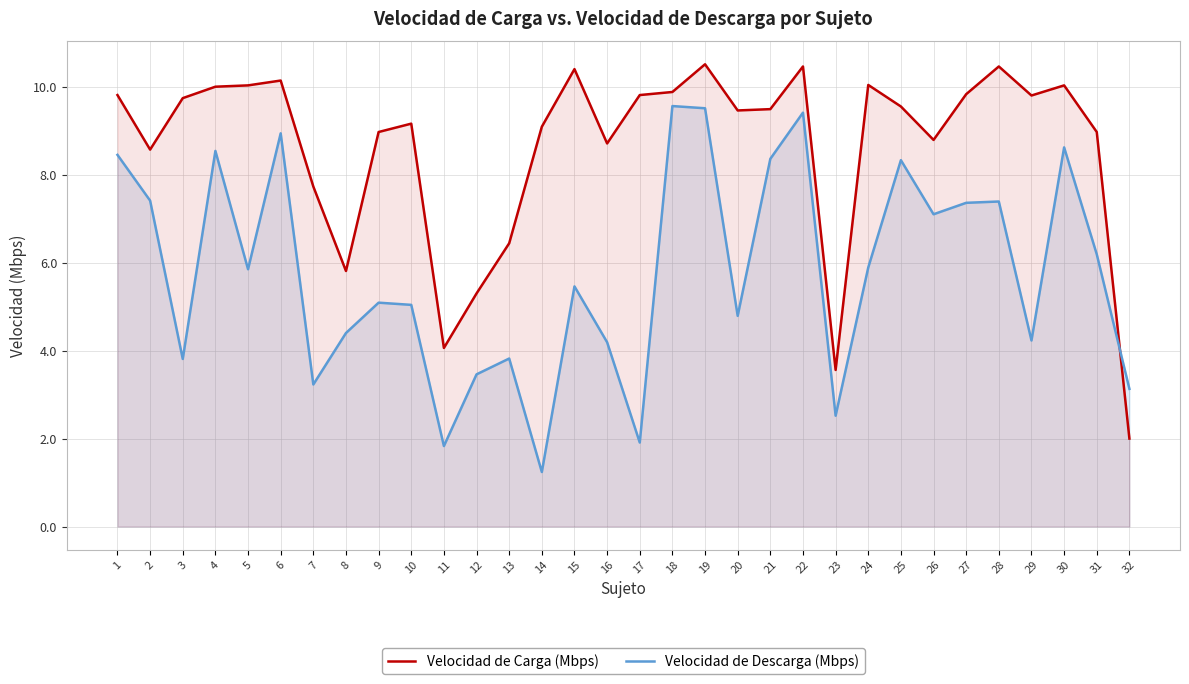

At 9, list the series in order from largest to smallest.

Velocidad de Carga (Mbps), Velocidad de Descarga (Mbps)